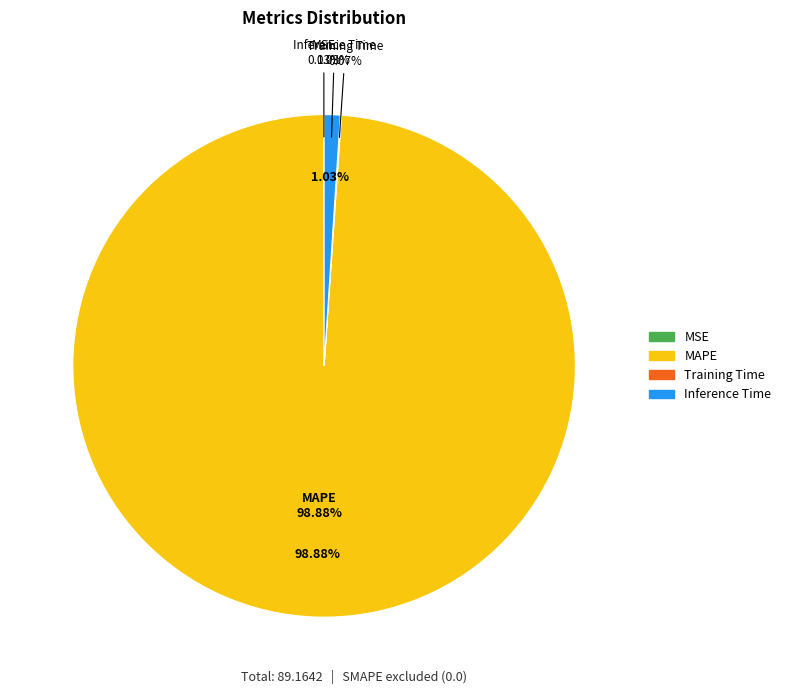

To the nearest percent, what is the average slice percentage?

25%